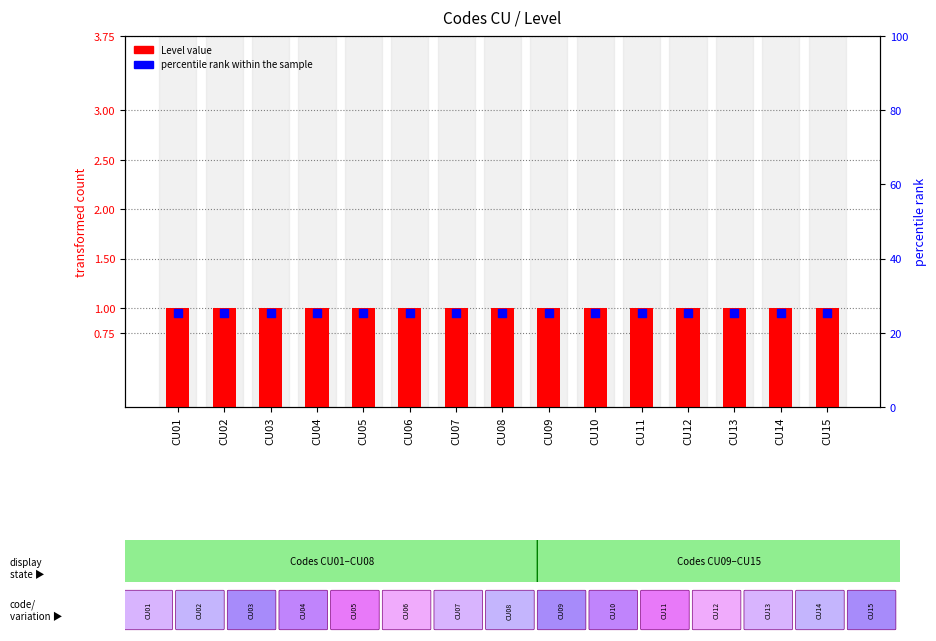

Which series has the largest total across all categories?

Level value